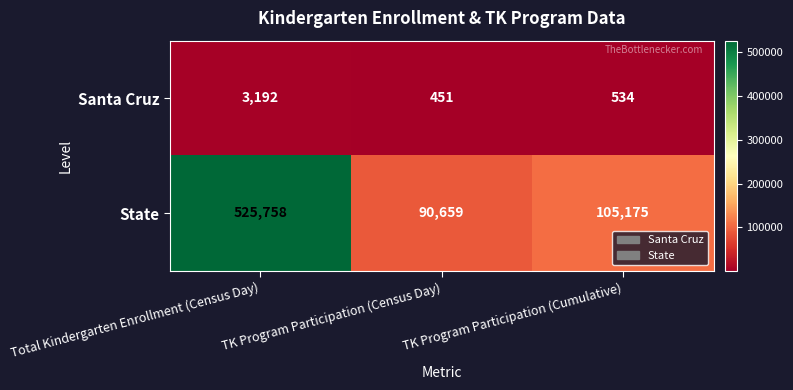

What is the smallest value displayed?

451